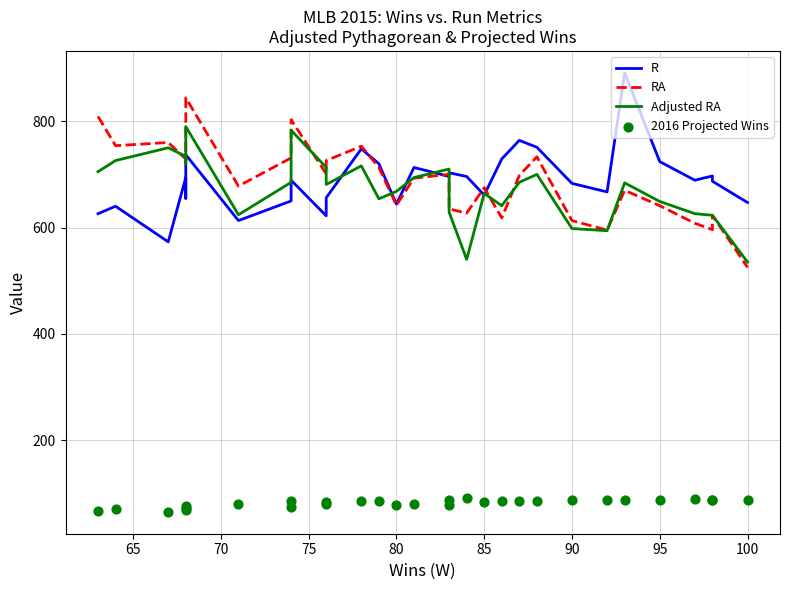

Which series contains the lowest Y value?

2016 Projected Wins